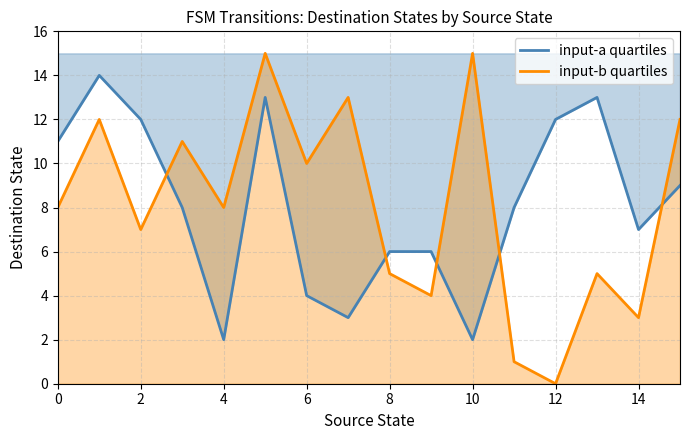

At which label is input-b quartiles closest to 7?

2